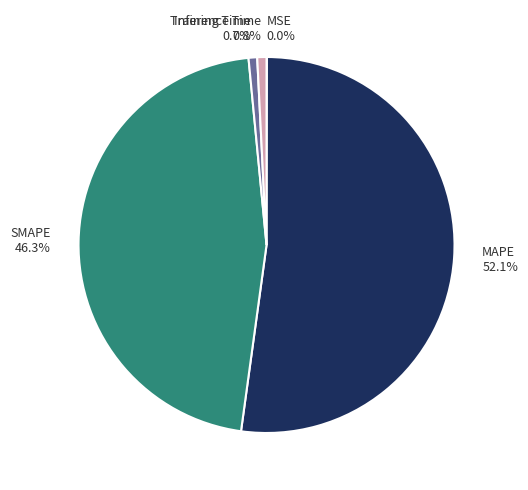

What is the largest slice in the pie chart?

MAPE